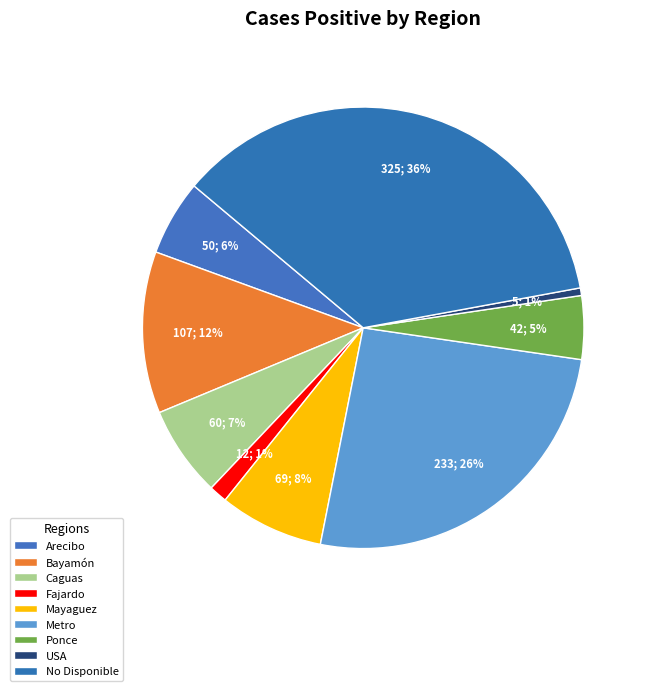

What is the change in value from Bayamón to No Disponible?

+218